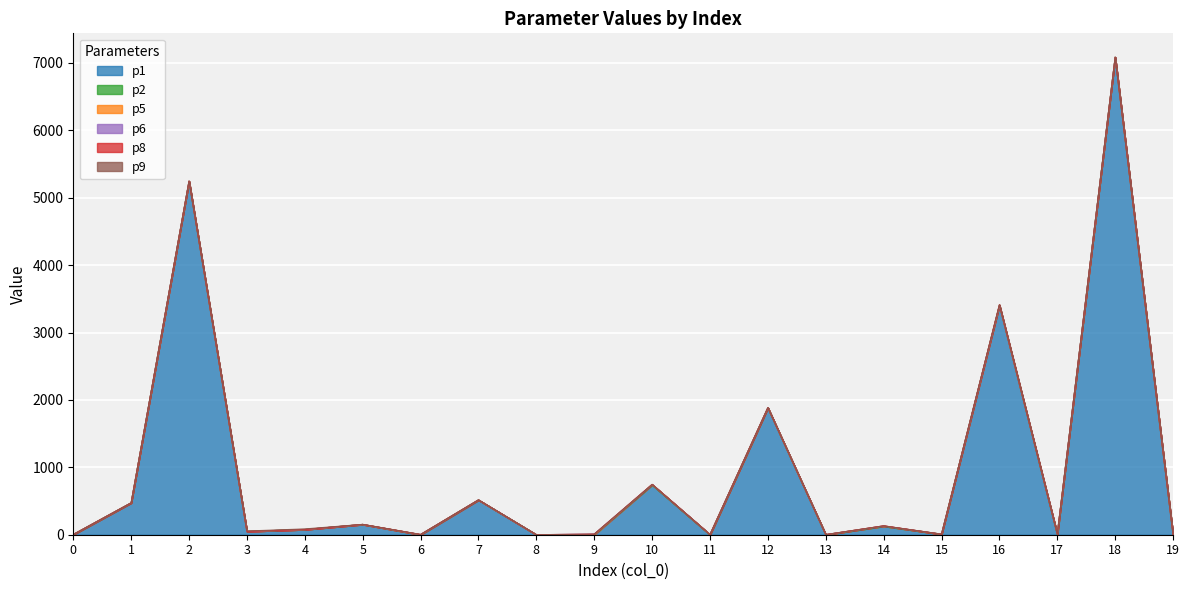

Rank the series by their maximum value, from highest to lowest.

p1, p8, p9, p6, p5, p2